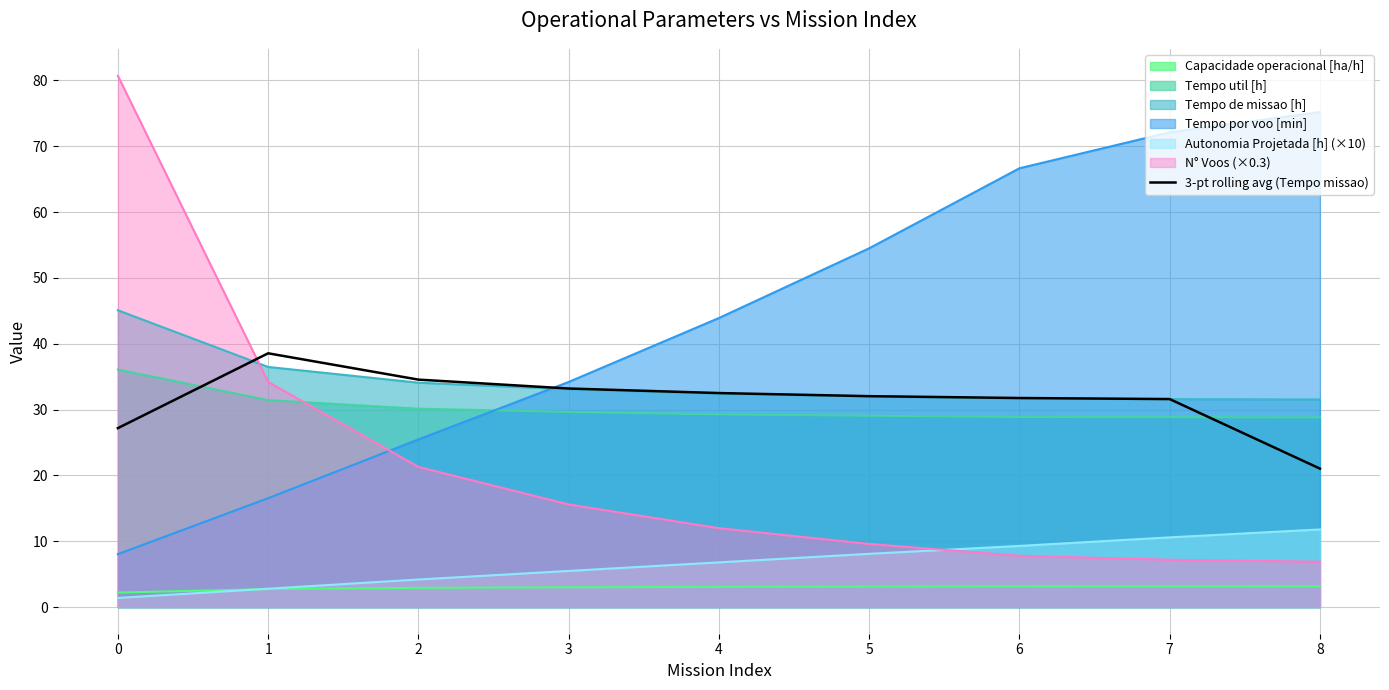

Reading left to right, what are all the values shown in this chart?

27.2	38.6	34.6	33.2	32.5	32.0	31.8	31.6	21.0